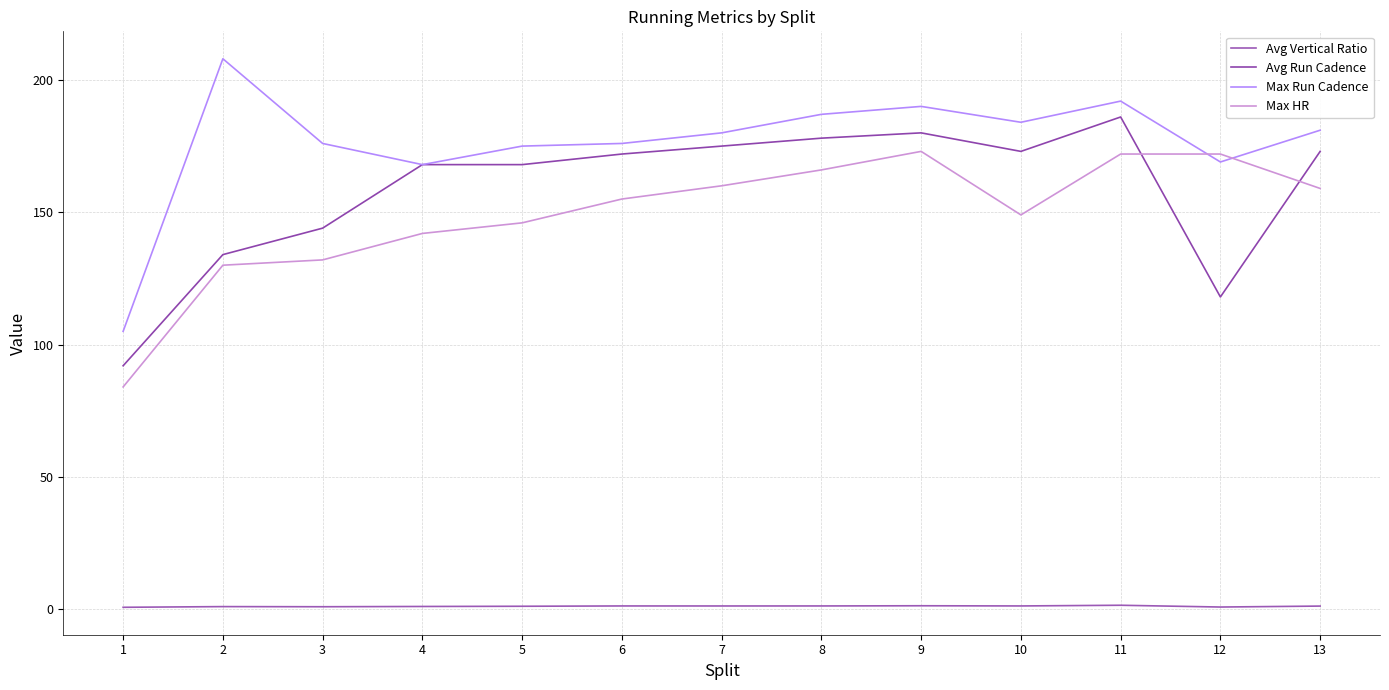

What are all the series names shown in the legend?

Avg Vertical Ratio, Avg Run Cadence, Max Run Cadence, Max HR